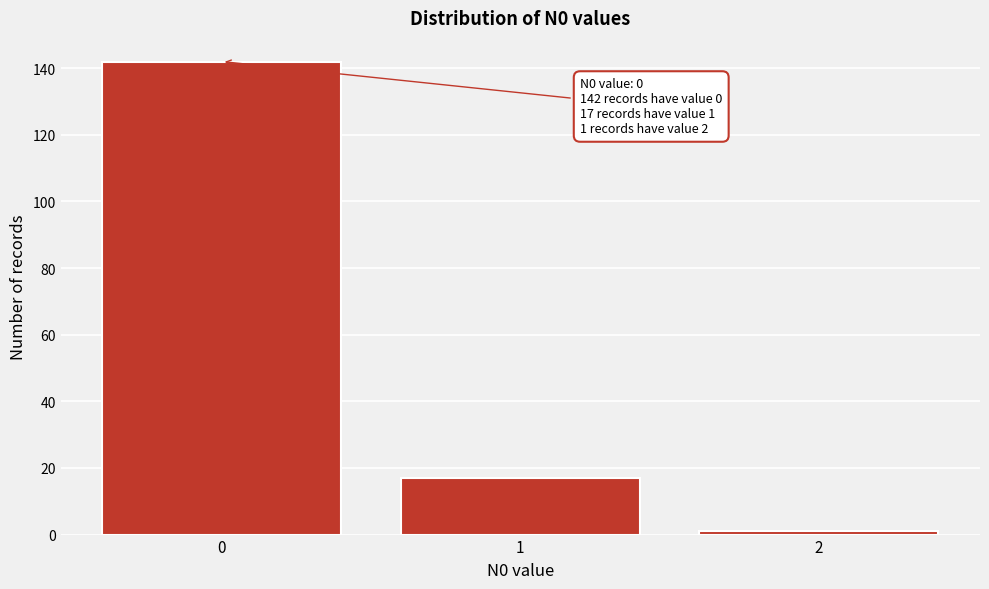

Reading left to right, list all the values displayed in this chart.

0=142	1=17	2=1